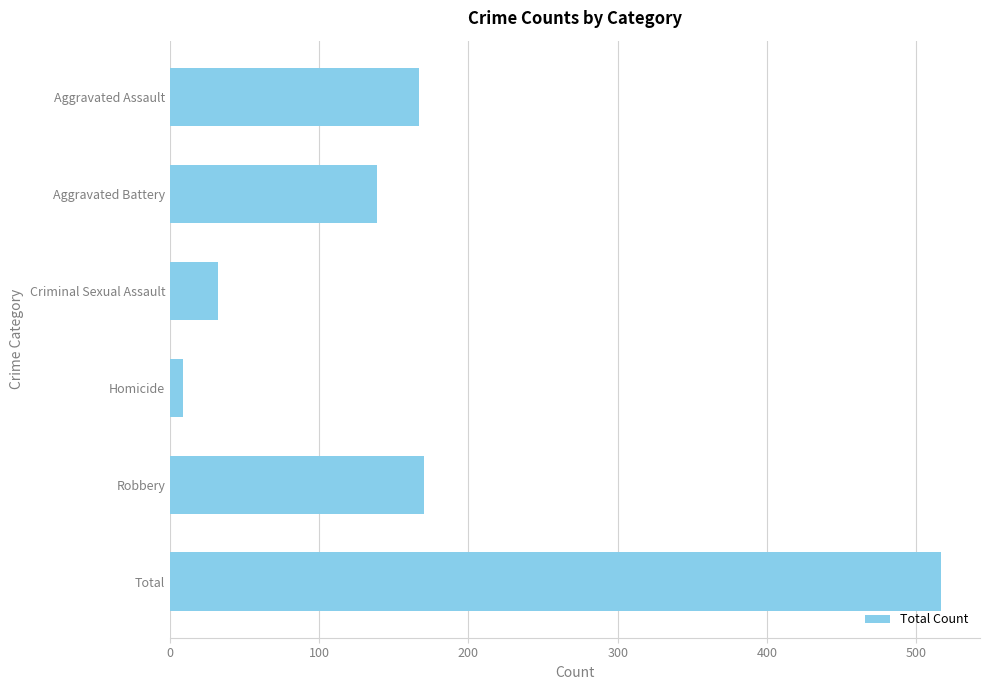

Where is the data nearest to the value 263?

Robbery